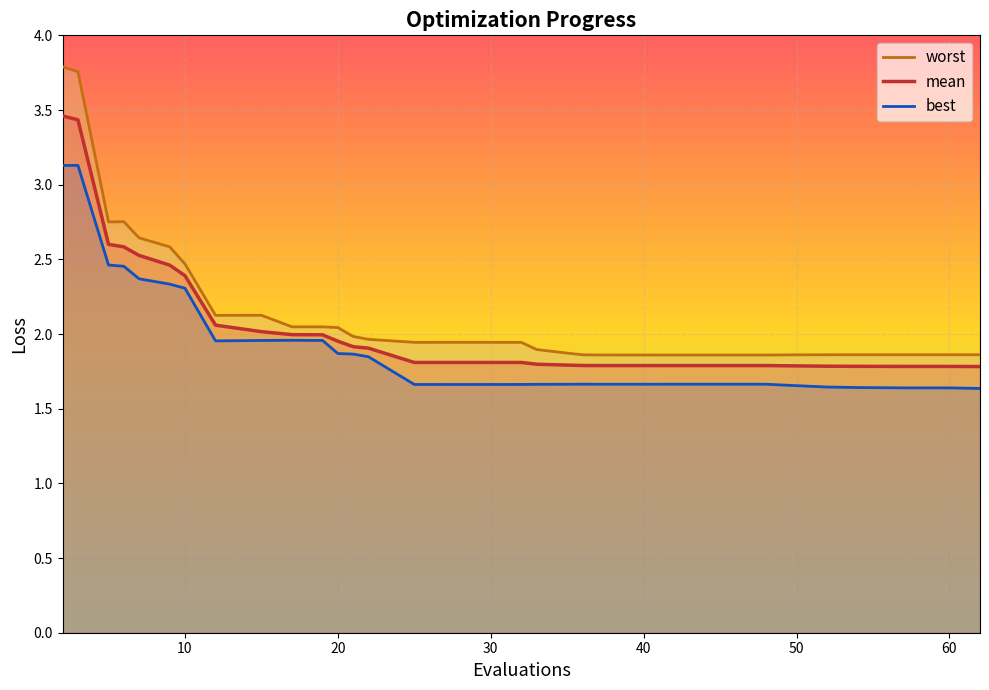

What is the difference between the maximum and minimum values in the worst series?

1.9